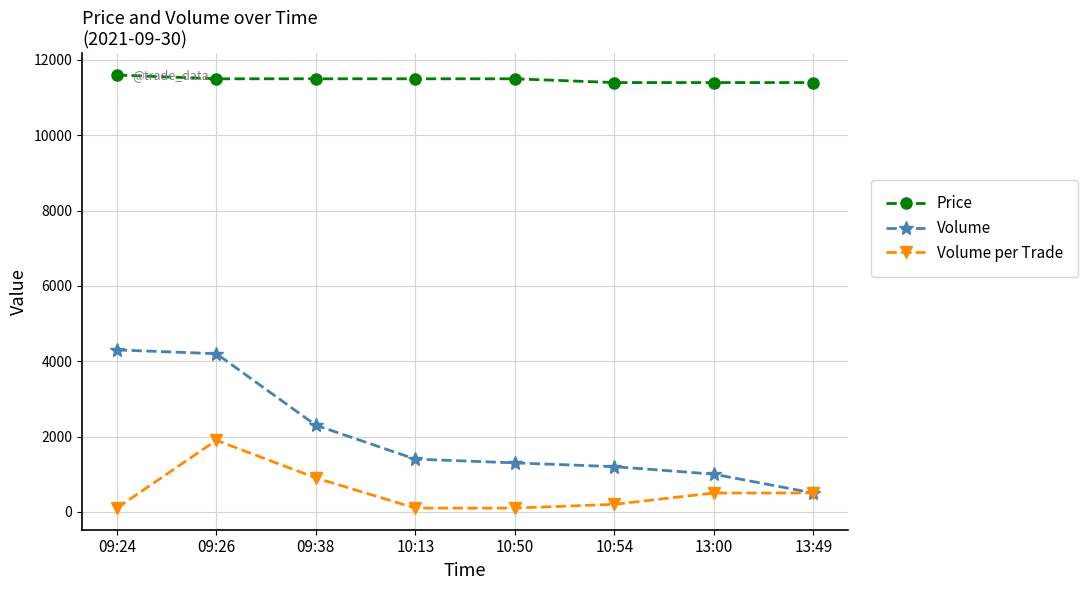

Which category has the lowest value in the Volume series?

13:49